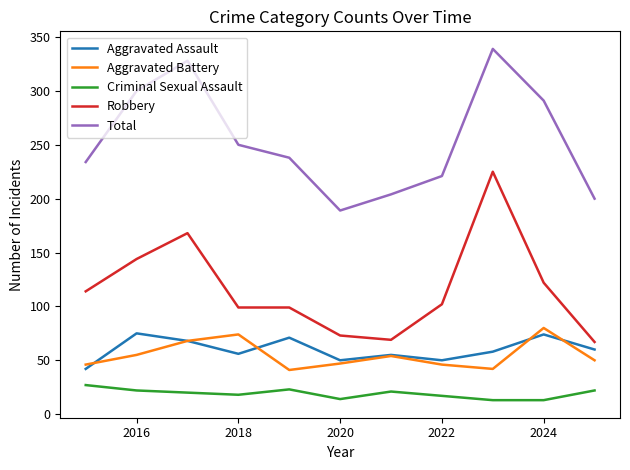

True or false: Criminal Sexual Assault and Aggravated Assault intersect in this chart.

False